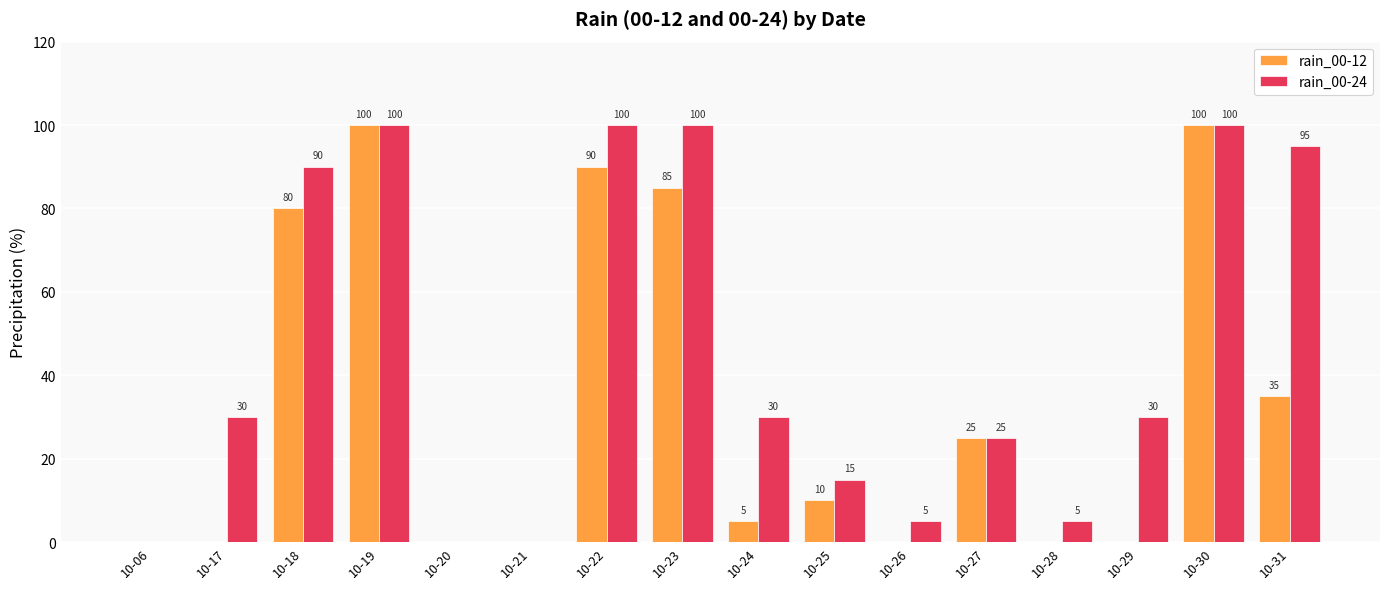

What is the sum of all rain_00-12 values?

530